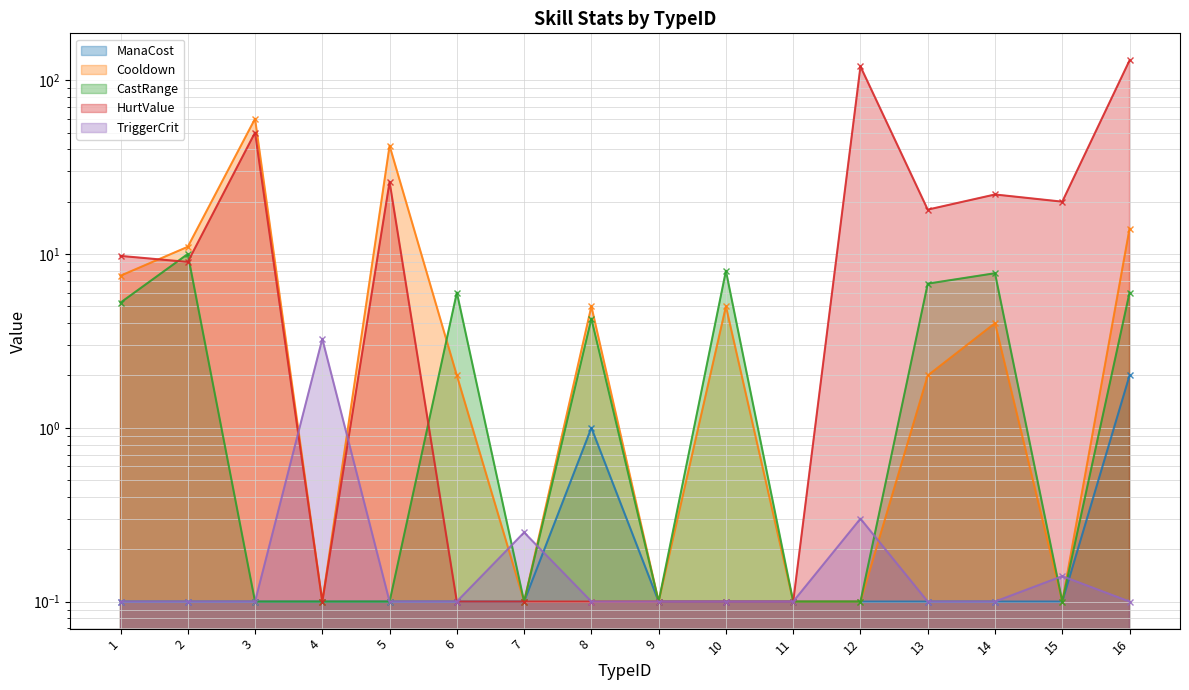

At which label is CastRange closest to 5?

1